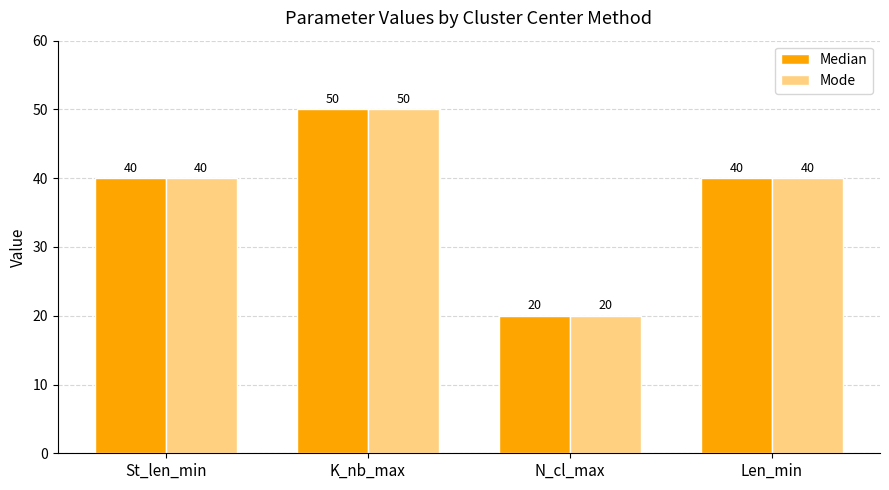

What is the sum of all Median values?

150